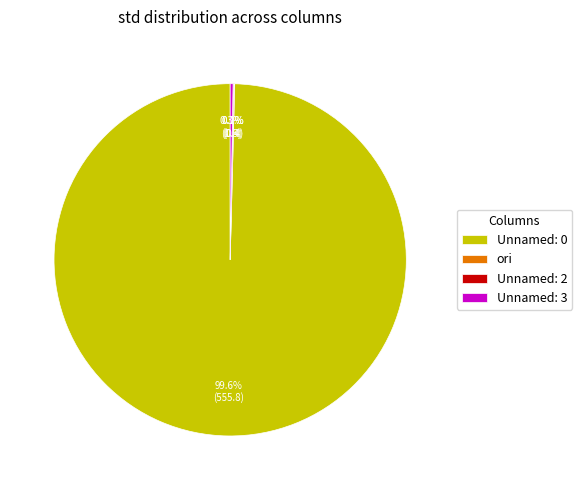

Is there any slice that represents more than half of the pie?

Yes